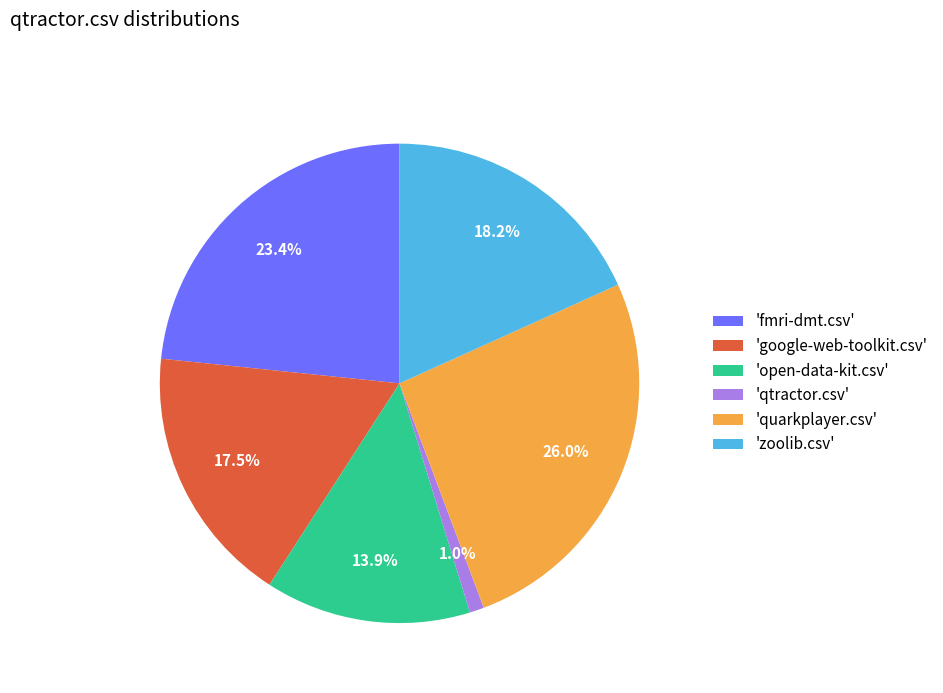

What is the largest slice in the pie chart?

'quarkplayer.csv'